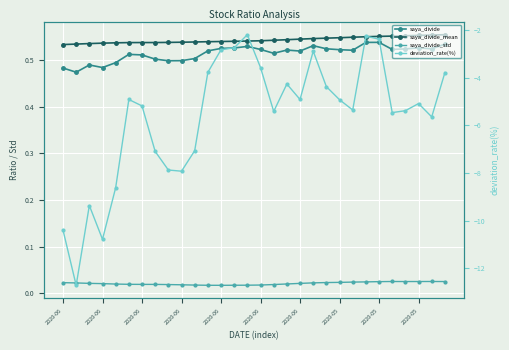

What is the average value of the saya_divide series?

0.5